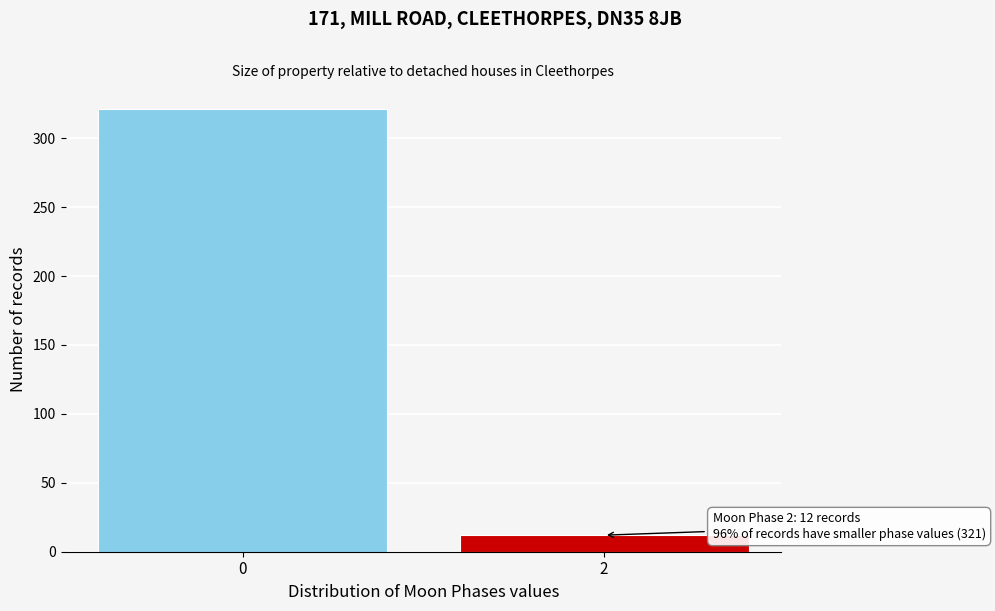

Reading left to right, list all the values displayed in this chart.

0=321	2=12